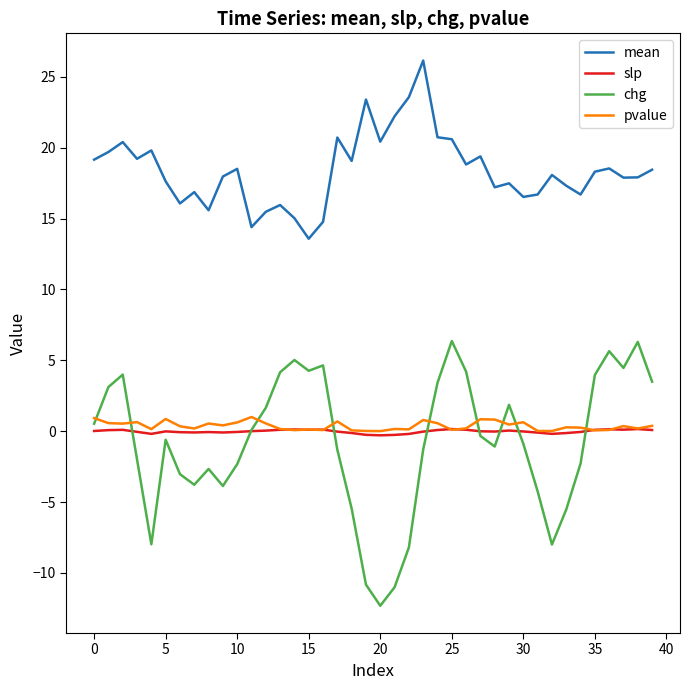

How many lines are shown in the chart?

4